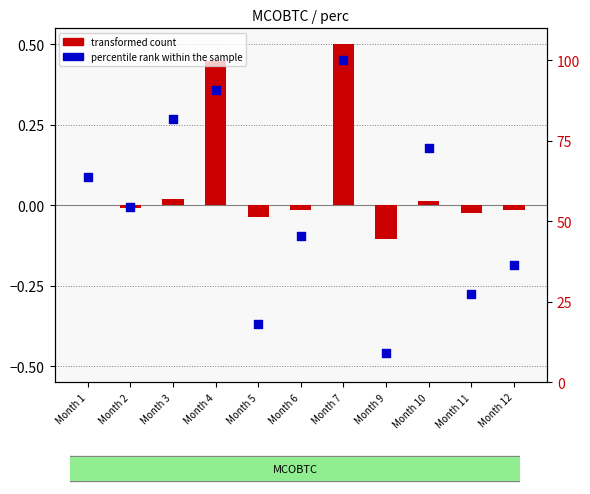

Which series has the largest total across all categories?

percentile rank within the sample